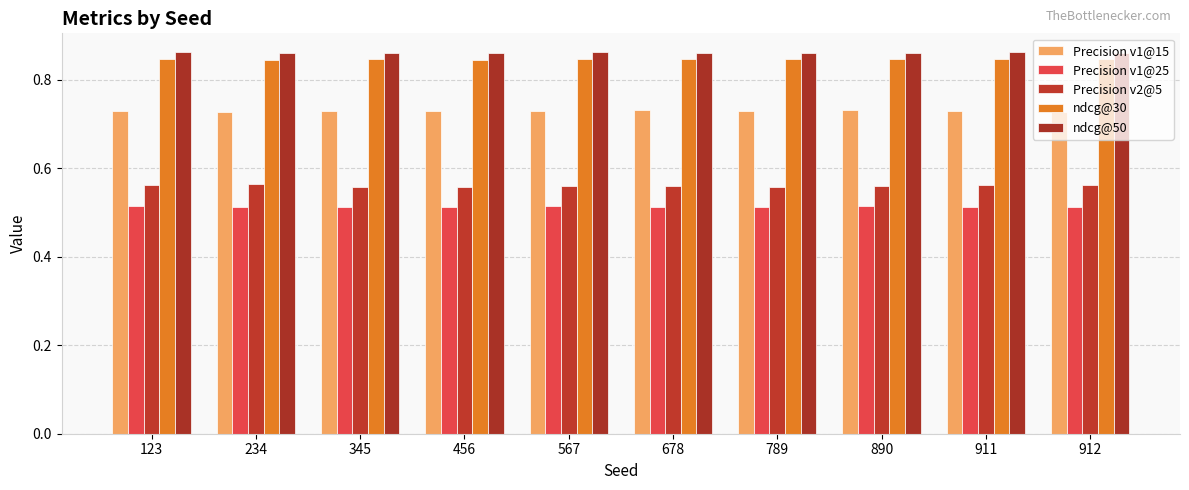

At how many categories does at least one series exceed 0?

10